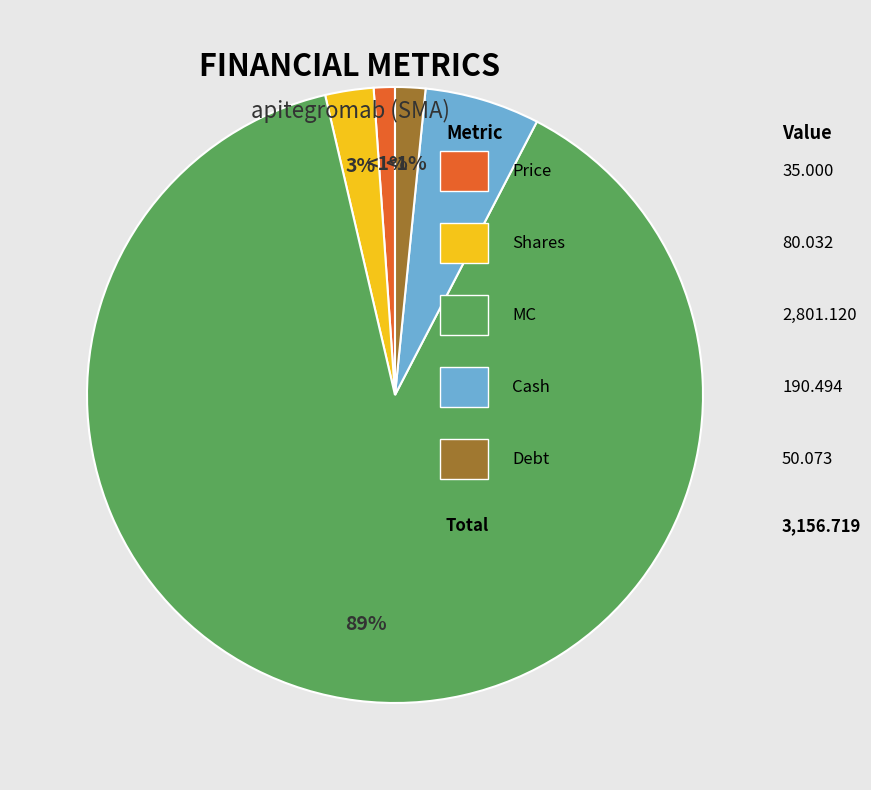

True or false: MC accounts for 94% of the total.

False